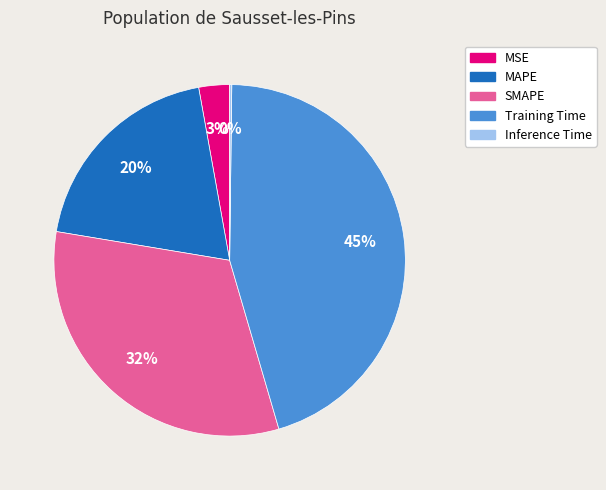

To the nearest percent, what is the combined percentage of MSE and Training Time?

48%